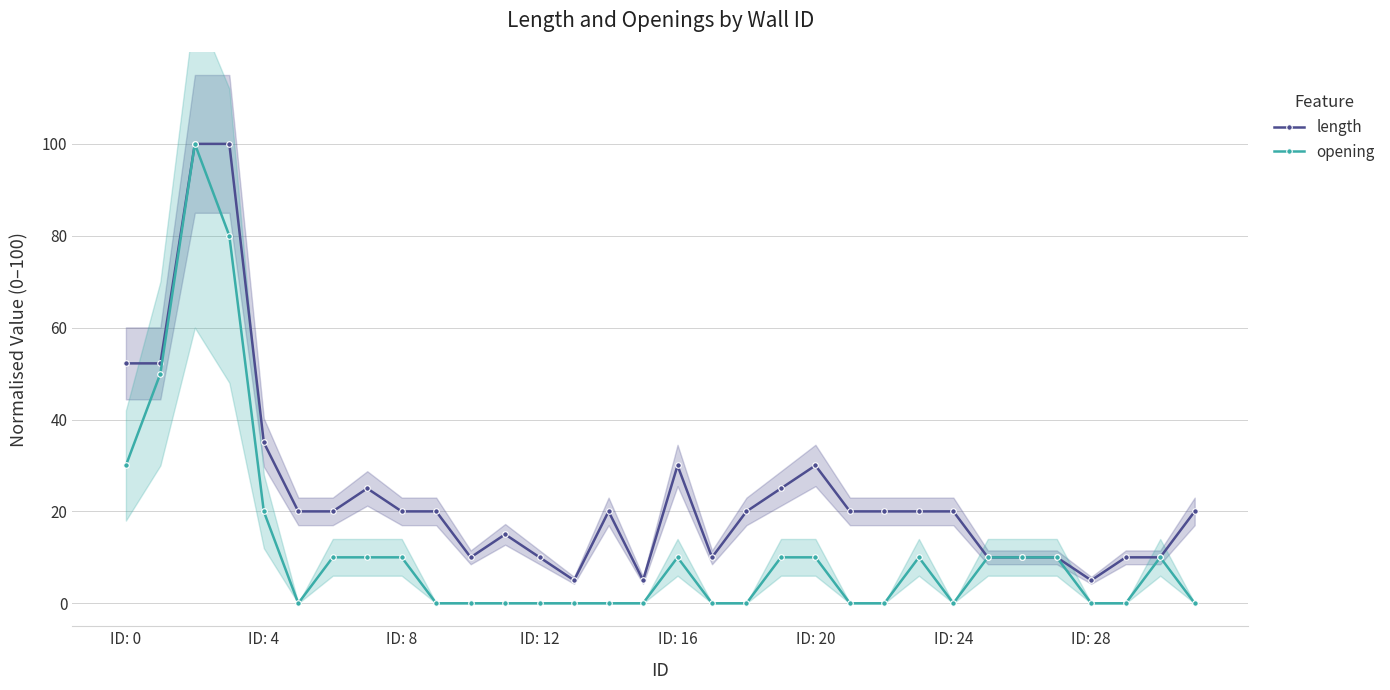

What is the sum of all opening values?

390.0